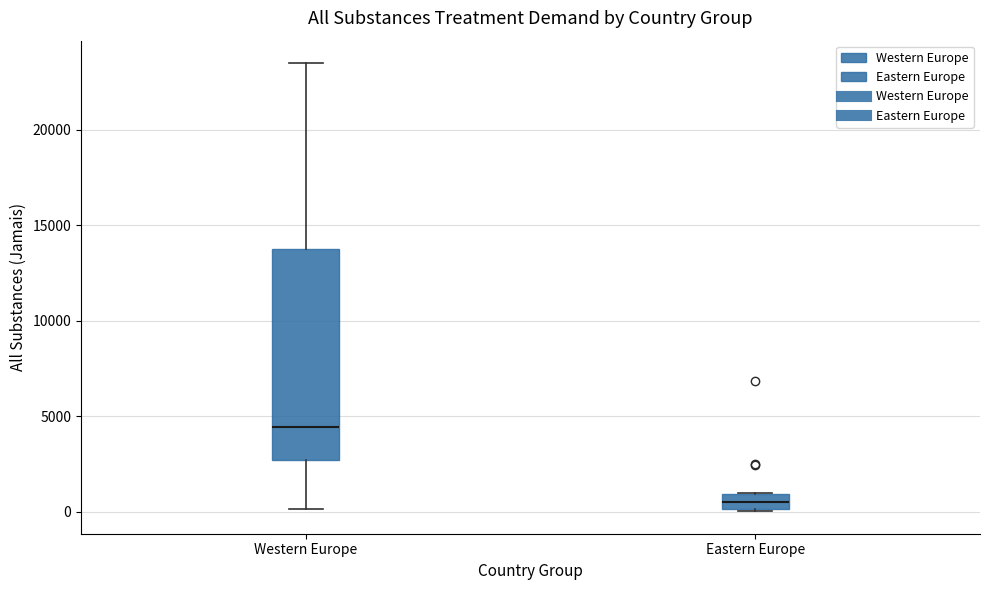

Which box has the highest median line?

Western Europe